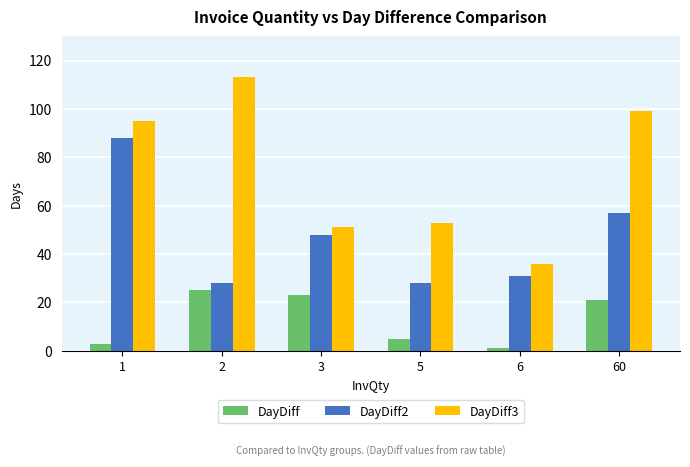

What is the average value of the DayDiff2 series?

47